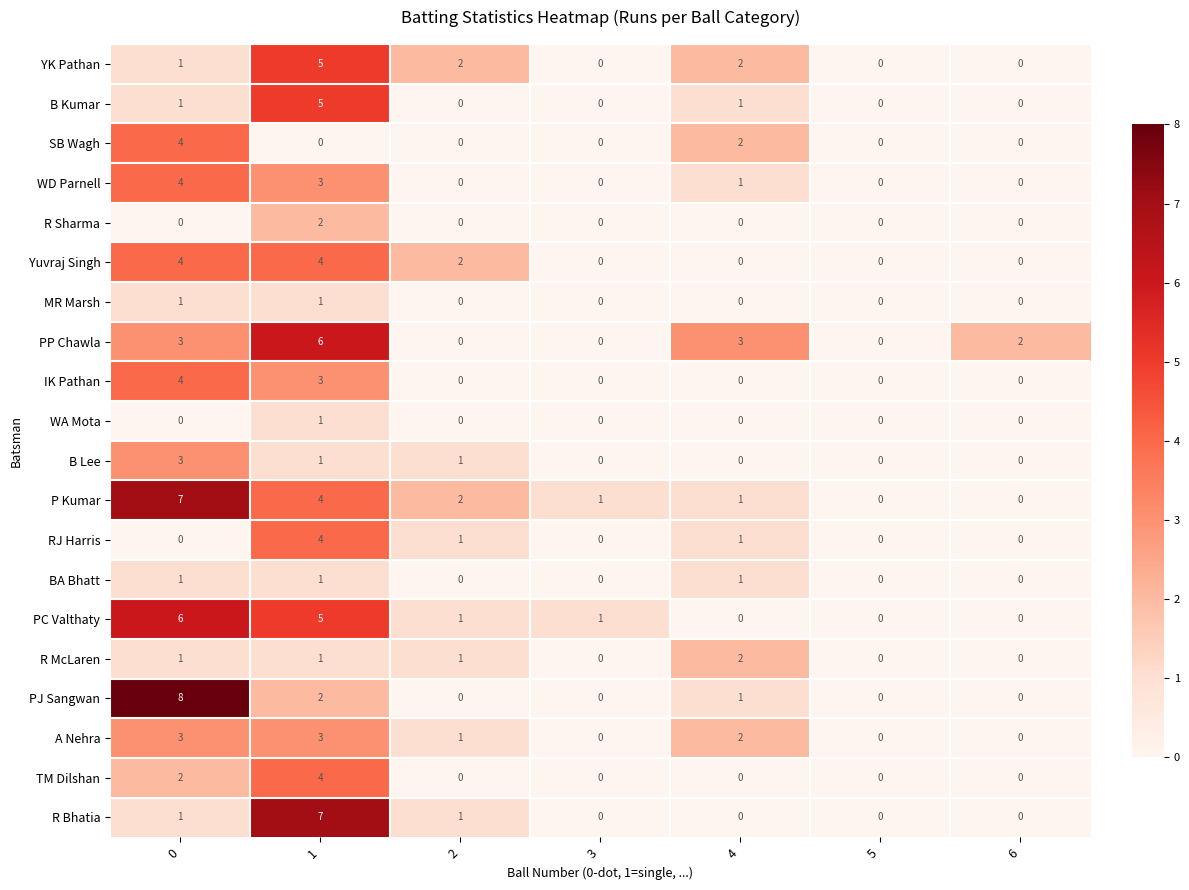

The SB Wagh series shows 2 at 2. True or false?

False